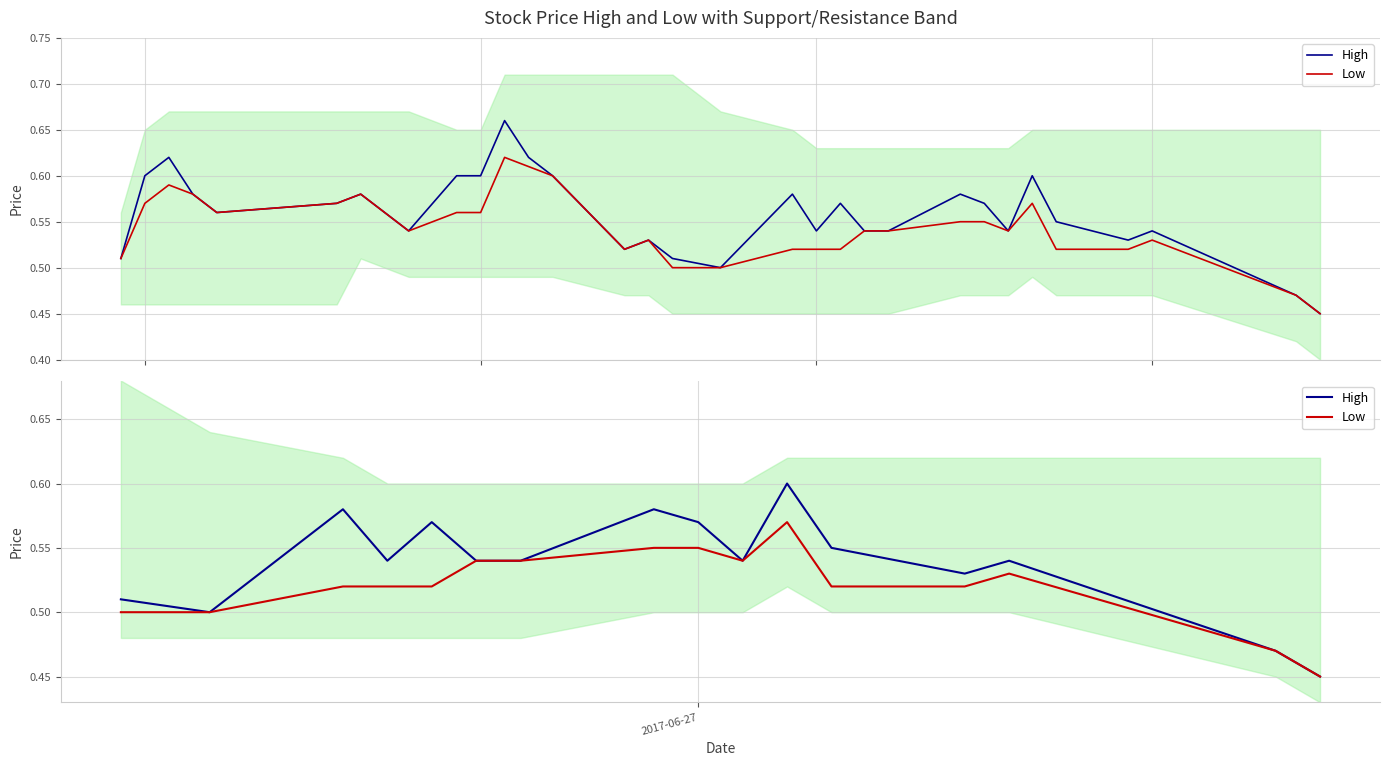

True or false: Low and High intersect in this chart.

False